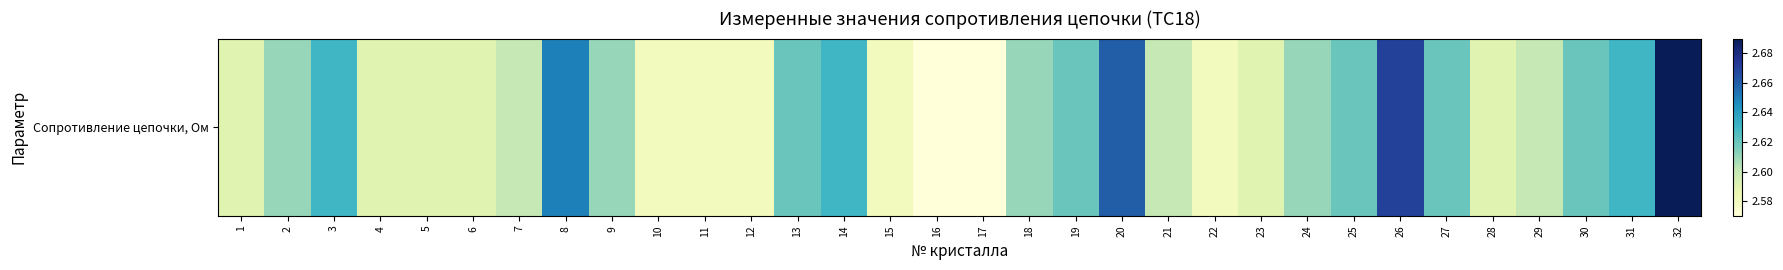

List the labels in order of value, largest first.

32, 26, 20, 8, 3, 14, 31, 13, 19, 25, 27, 30, 2, 9, 18, 24, 7, 21, 29, 1, 4, 5, 6, 23, 28, 10, 11, 12, 15, 22, 16, 17